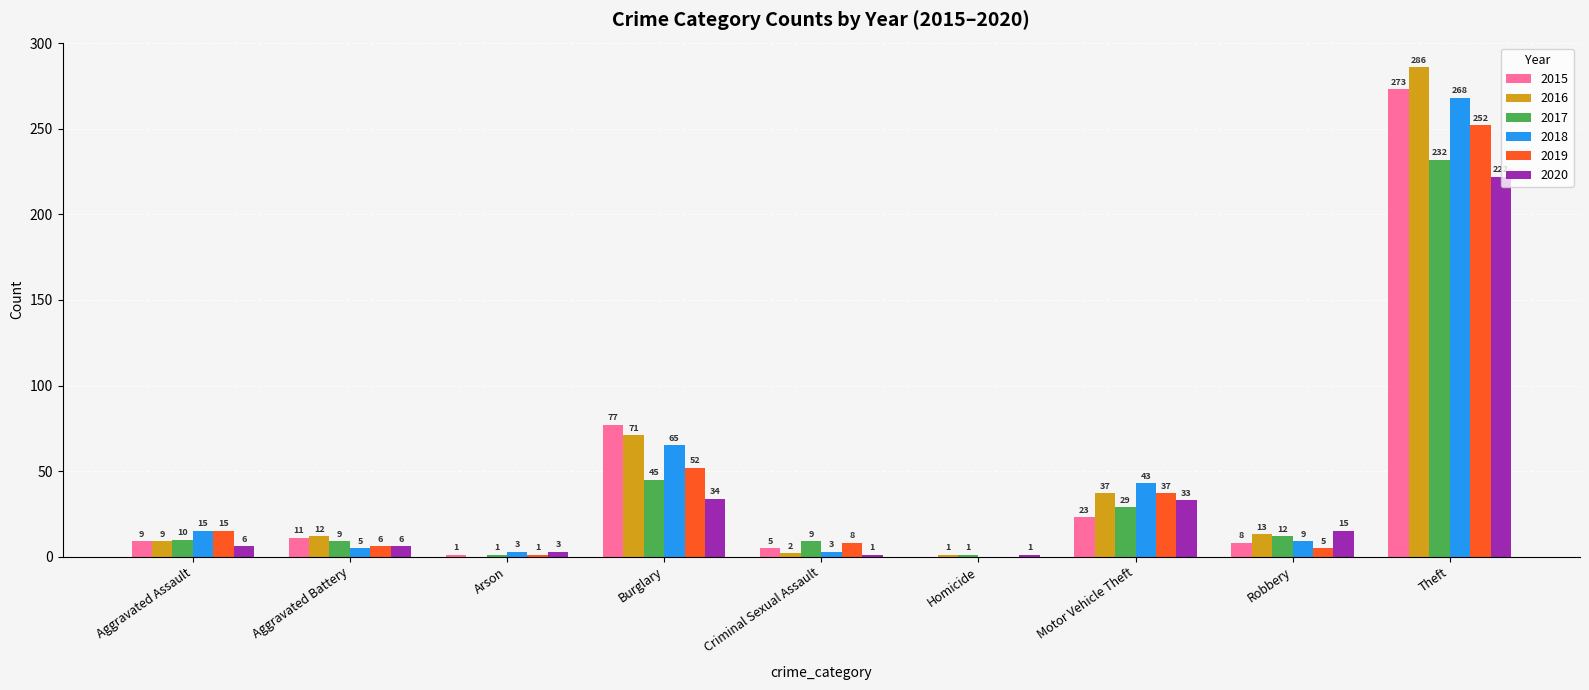

What is the total value across all series at Homicide?

3